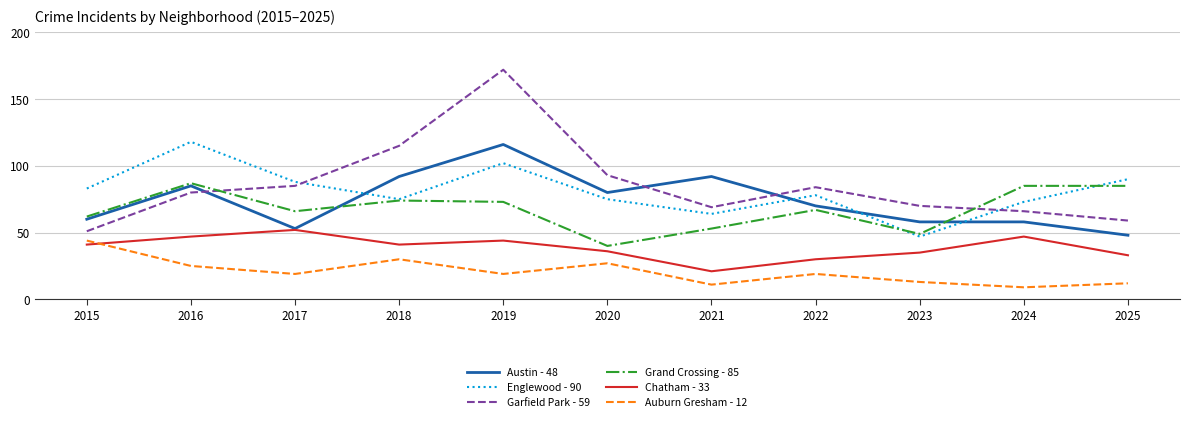

What is the spread (max minus min) of values at 2015?

42